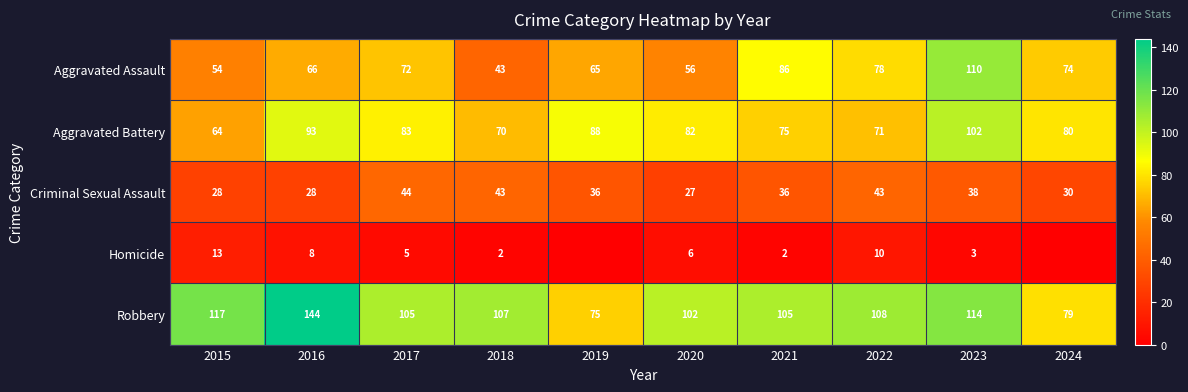

The Aggravated Assault series shows 111 at 2019. True or false?

False